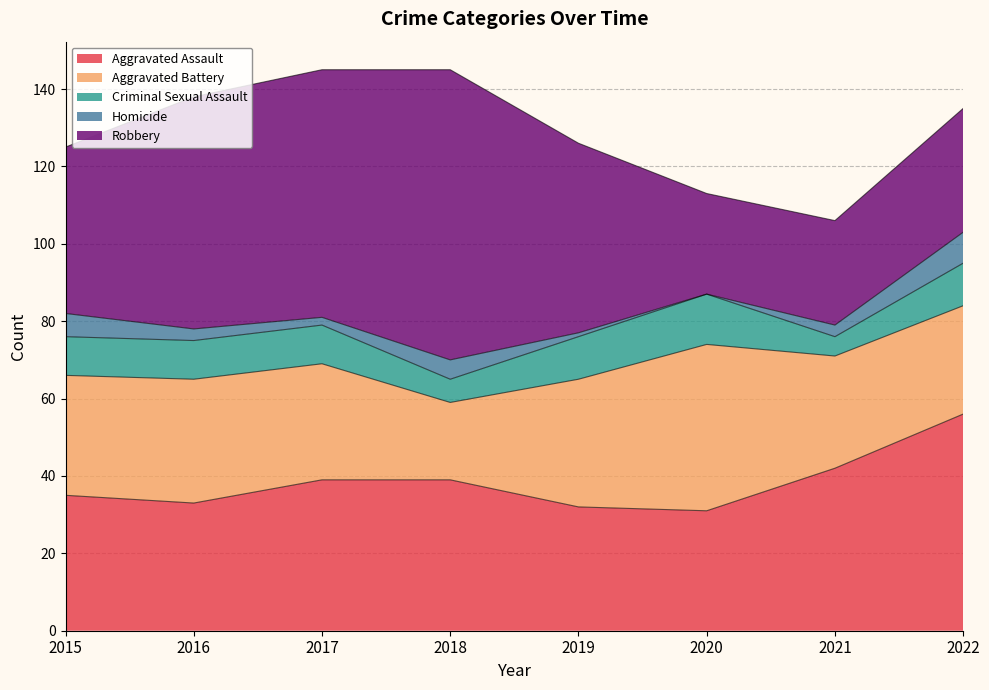

Where is the first local minimum for Criminal Sexual Assault?

2018